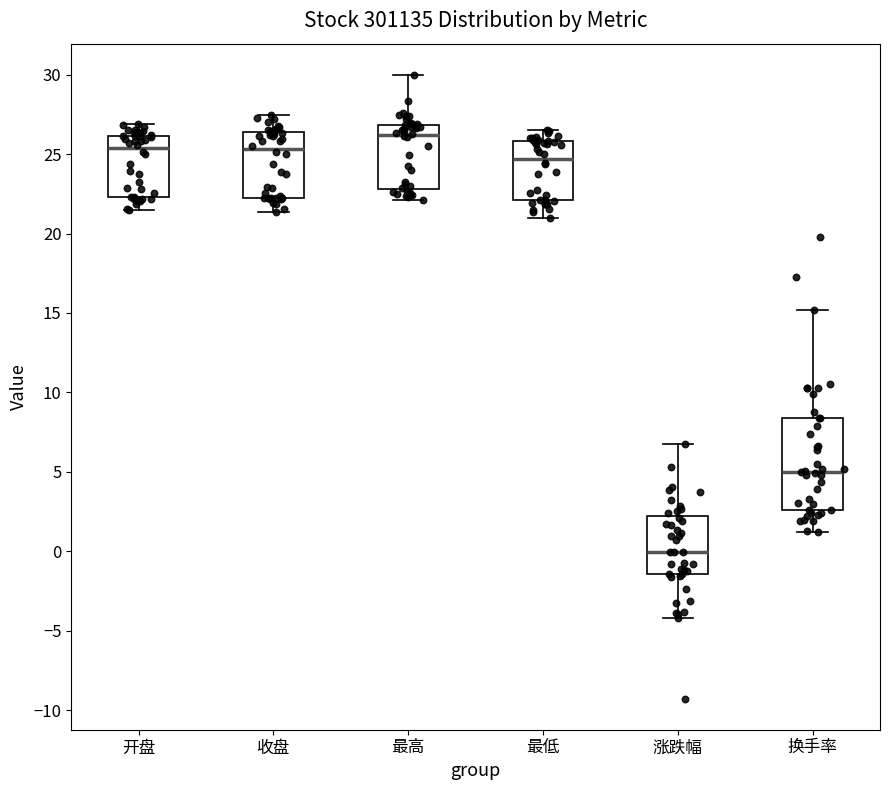

Which box's median line is the highest?

最高